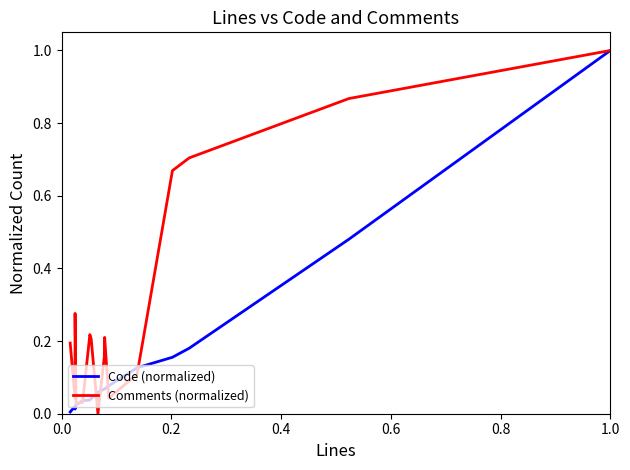

What is the sum of all Comments (normalized) values?

4.8